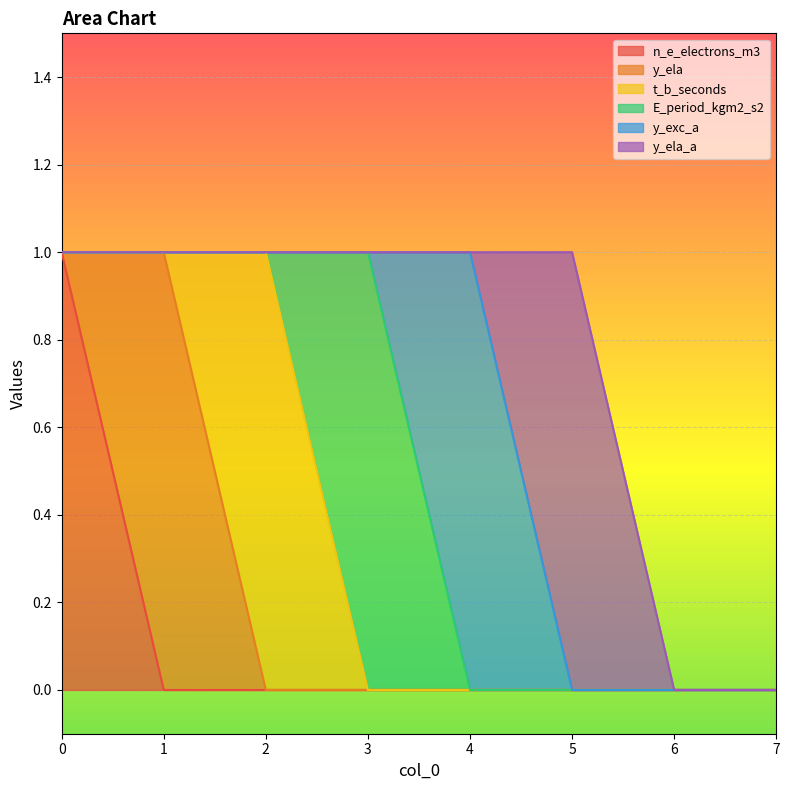

How many interior local peaks does the y_ela_a series have?

1